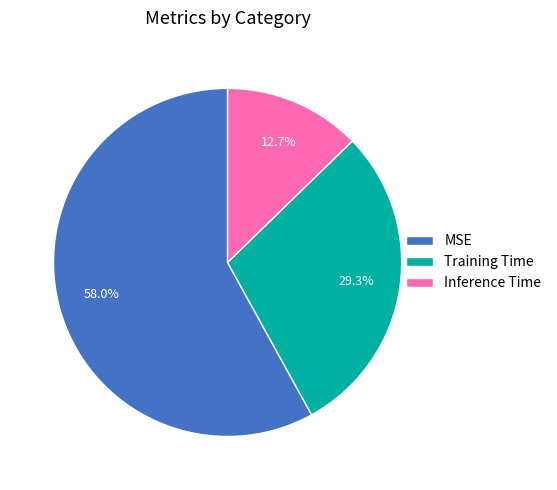

What is the majority slice?

MSE